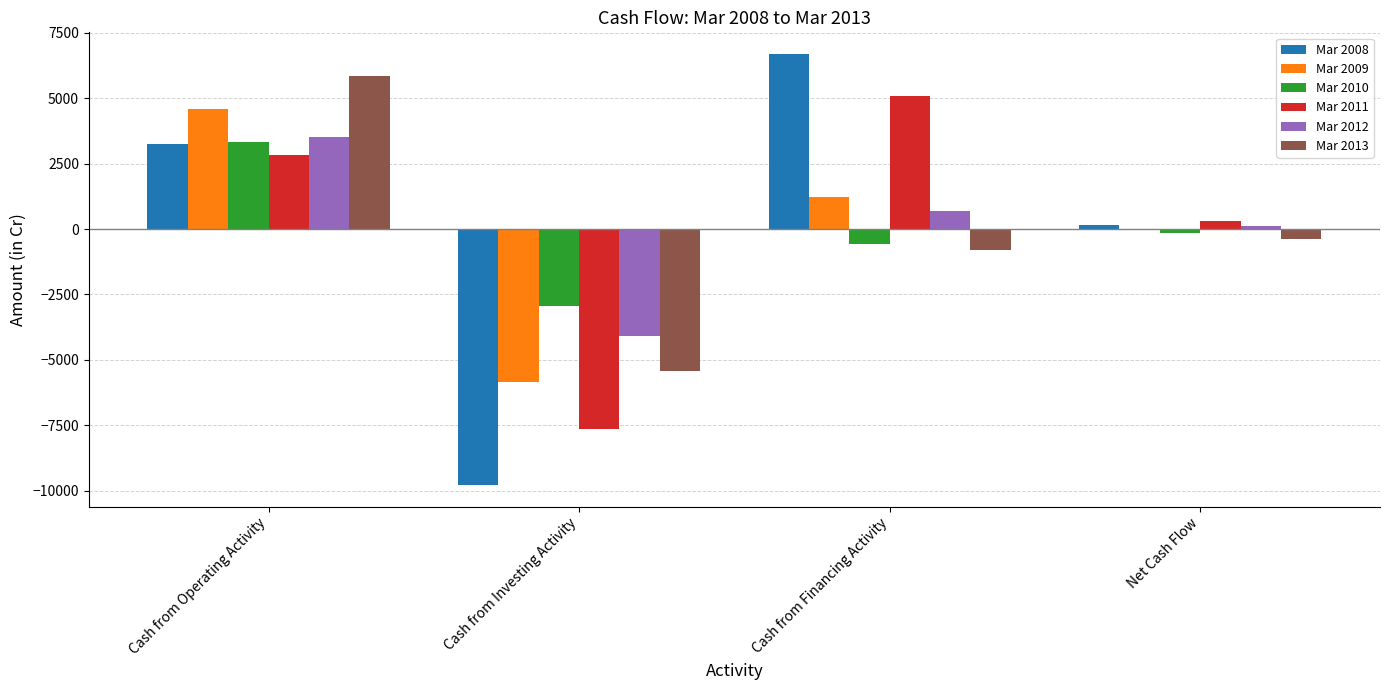

What is the sum of all Mar 2008 values?

345